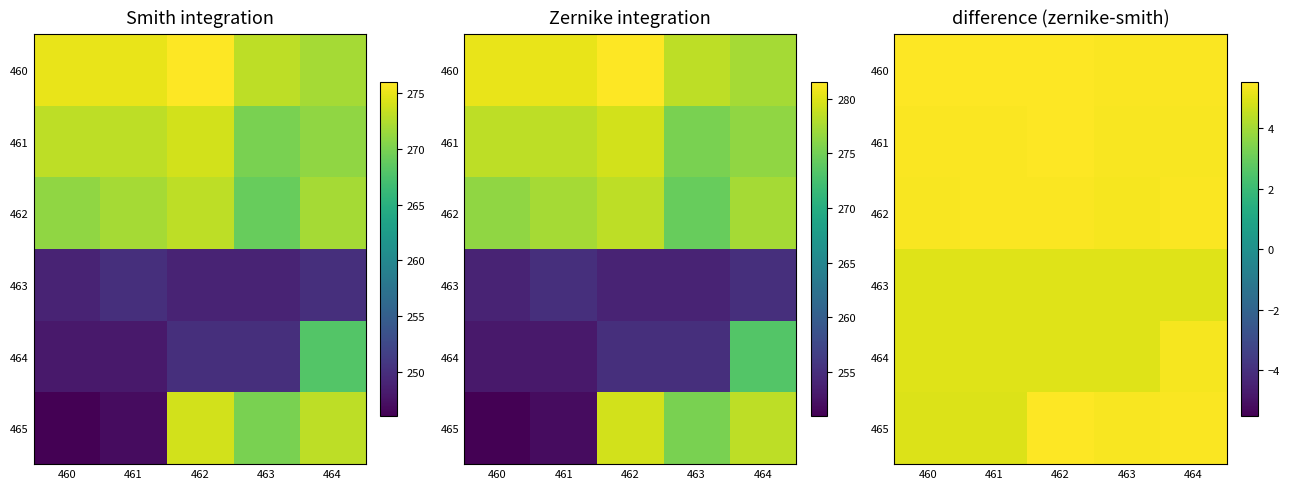

How many distinct data groups are displayed?

6